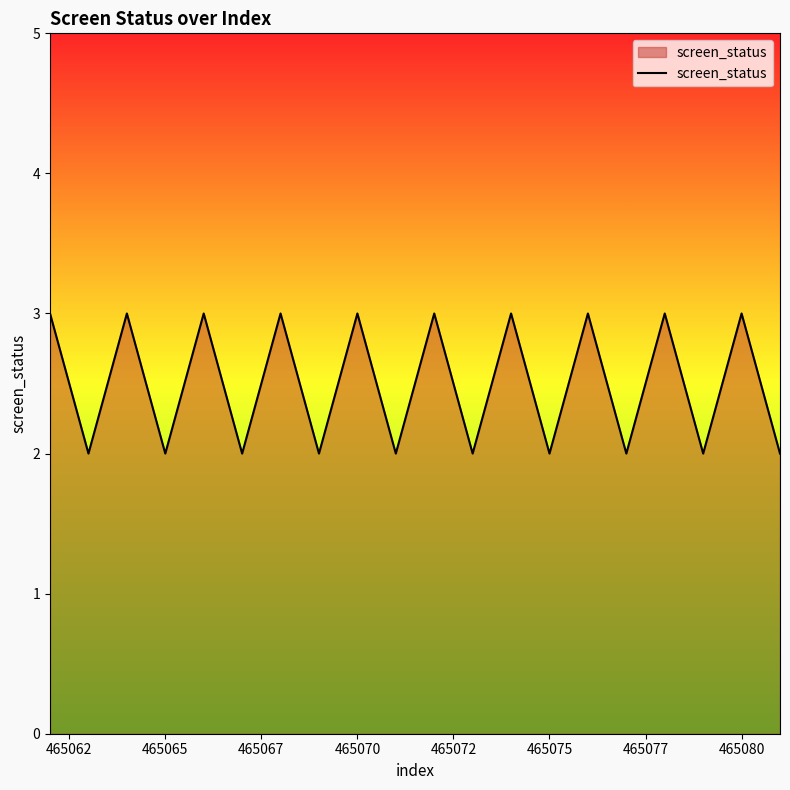

How many interior local valleys (lower than both neighbors) does the data have?

9